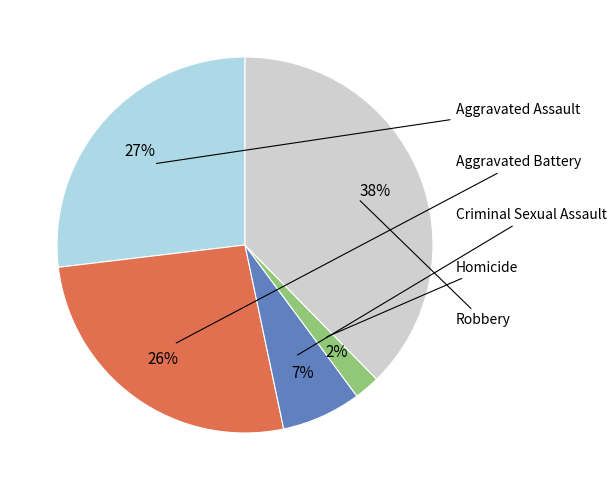

Rank the categories by value from lowest to highest.

Homicide, Criminal Sexual Assault, Aggravated Battery, Aggravated Assault, Robbery